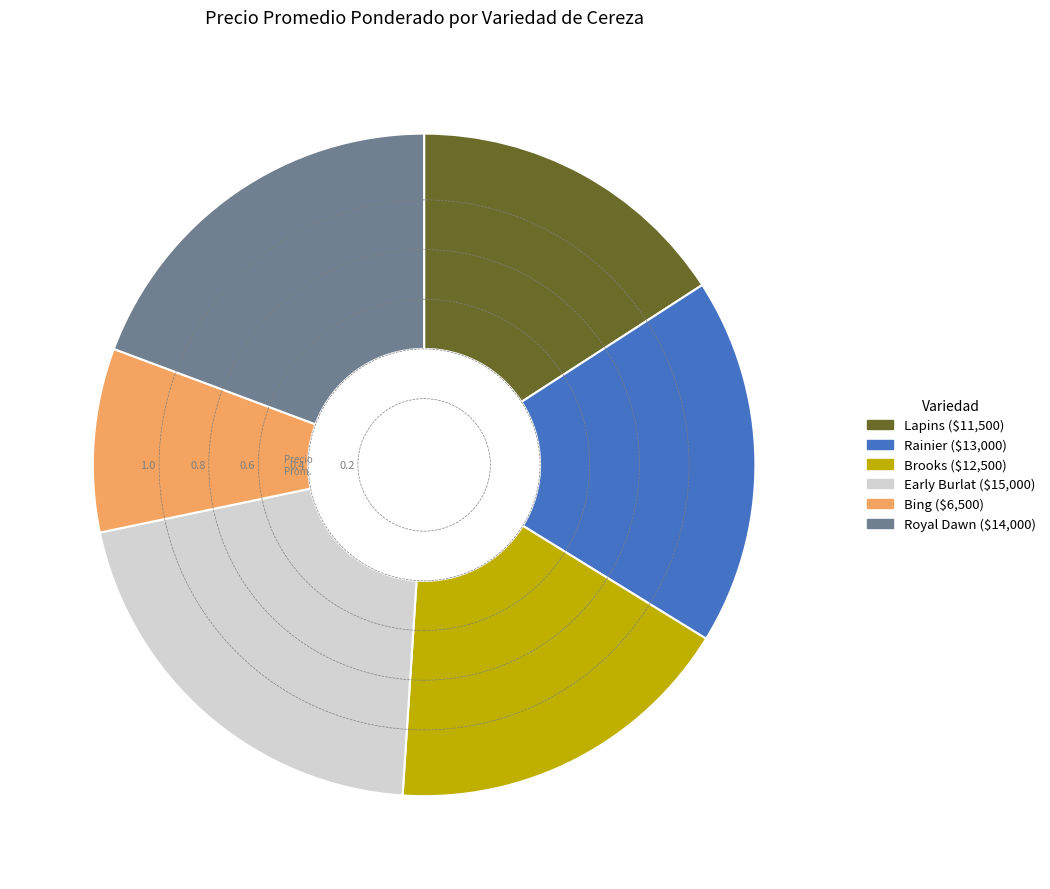

How many slices are in this pie chart?

6